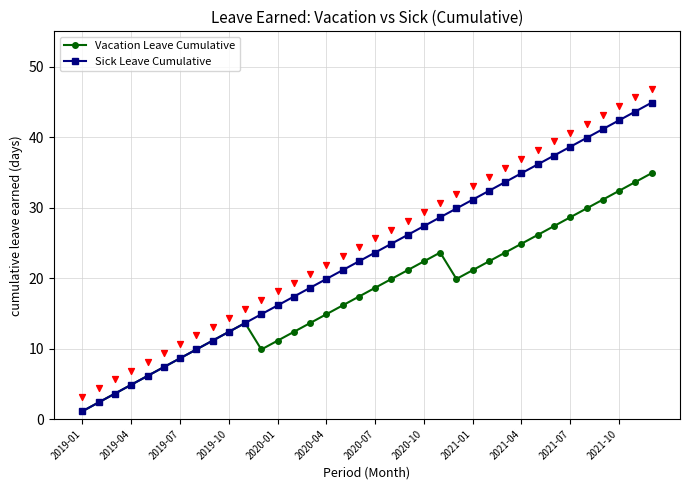

The value of Sick Leave Cumulative at 2020-01 is 9.7. True or false?

False